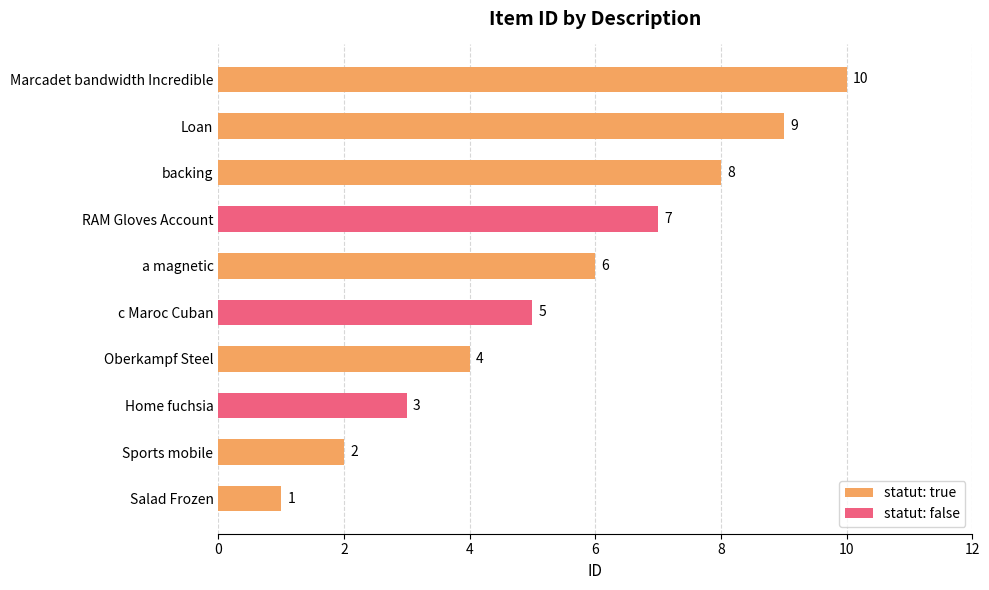

What is the sum of all values?

55